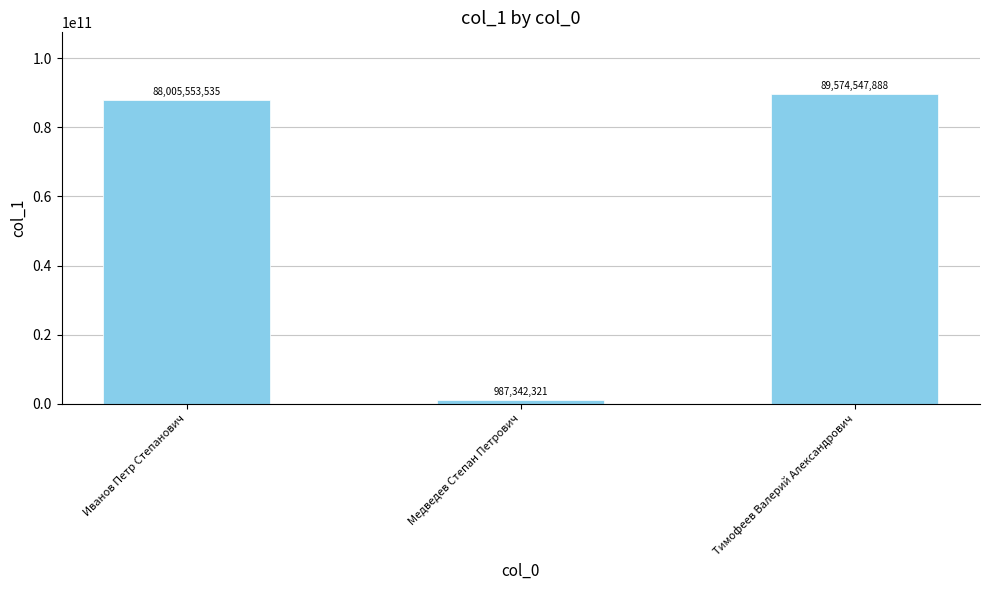

What position from the right is Тимофеев Валерий Александрович?

1